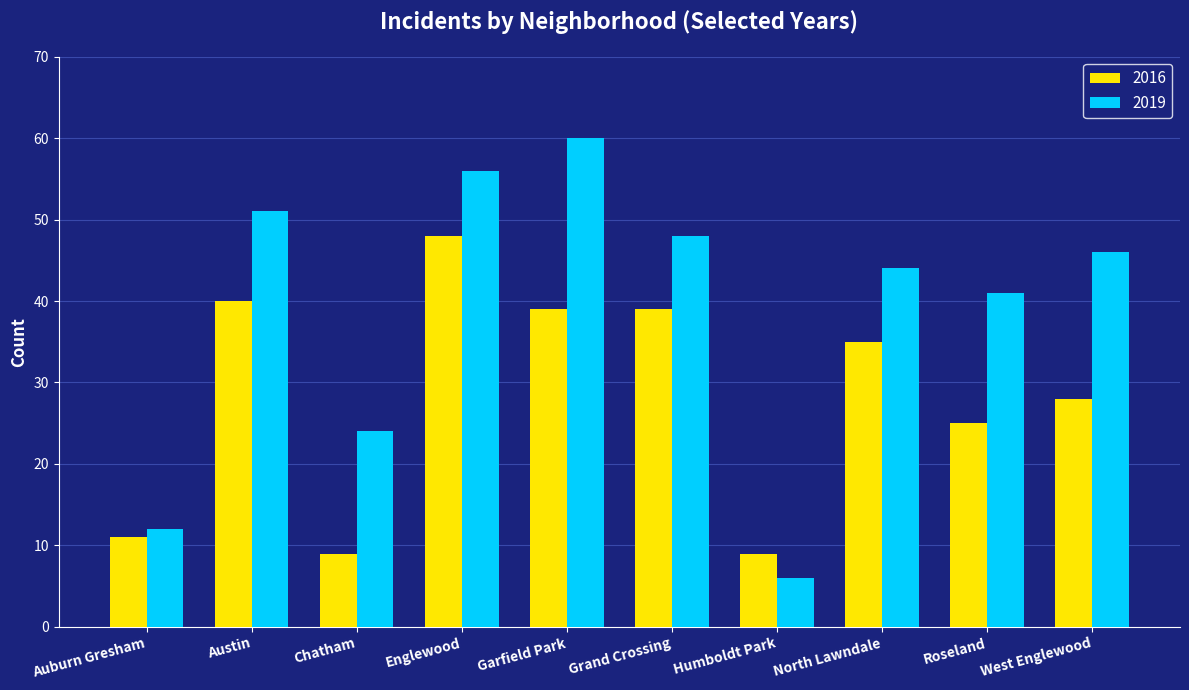

At which category is the sum across all series the highest?

Englewood